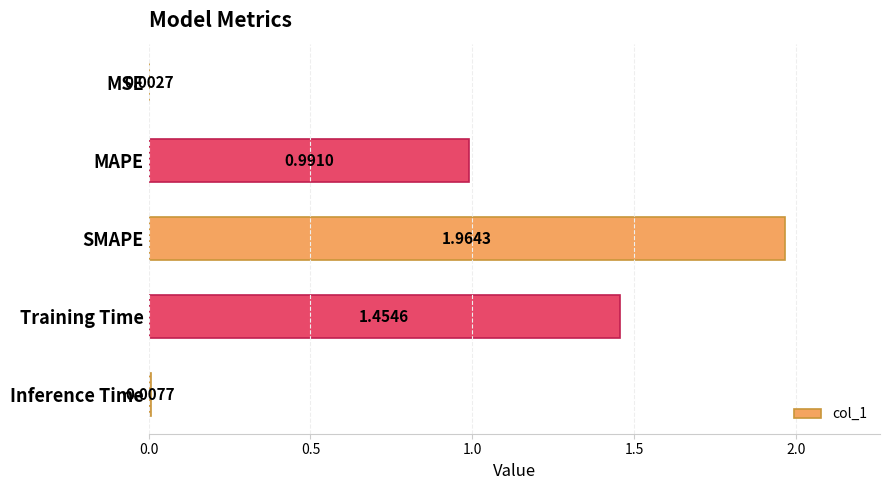

Where is the data nearest to the value 0?

MSE